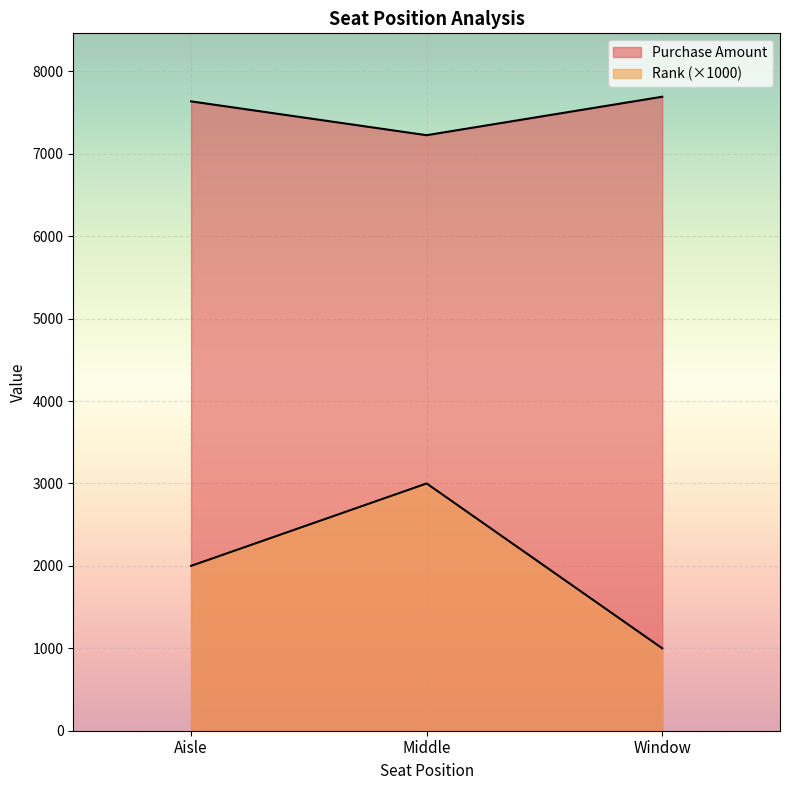

How many series are shown in this chart?

2